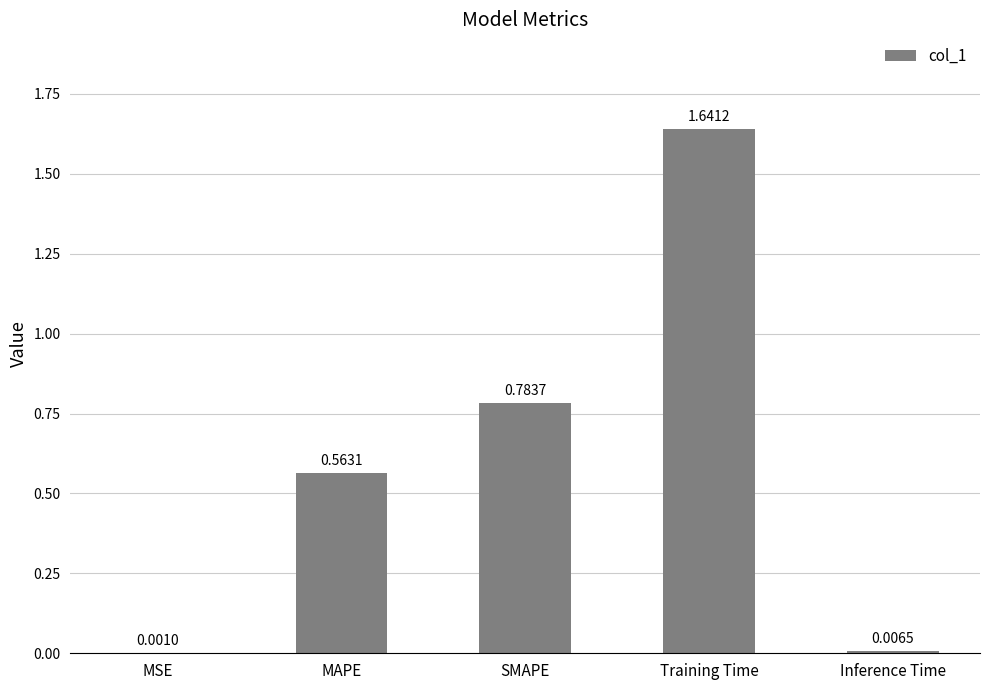

Between MSE and Training Time, which is larger?

Training Time